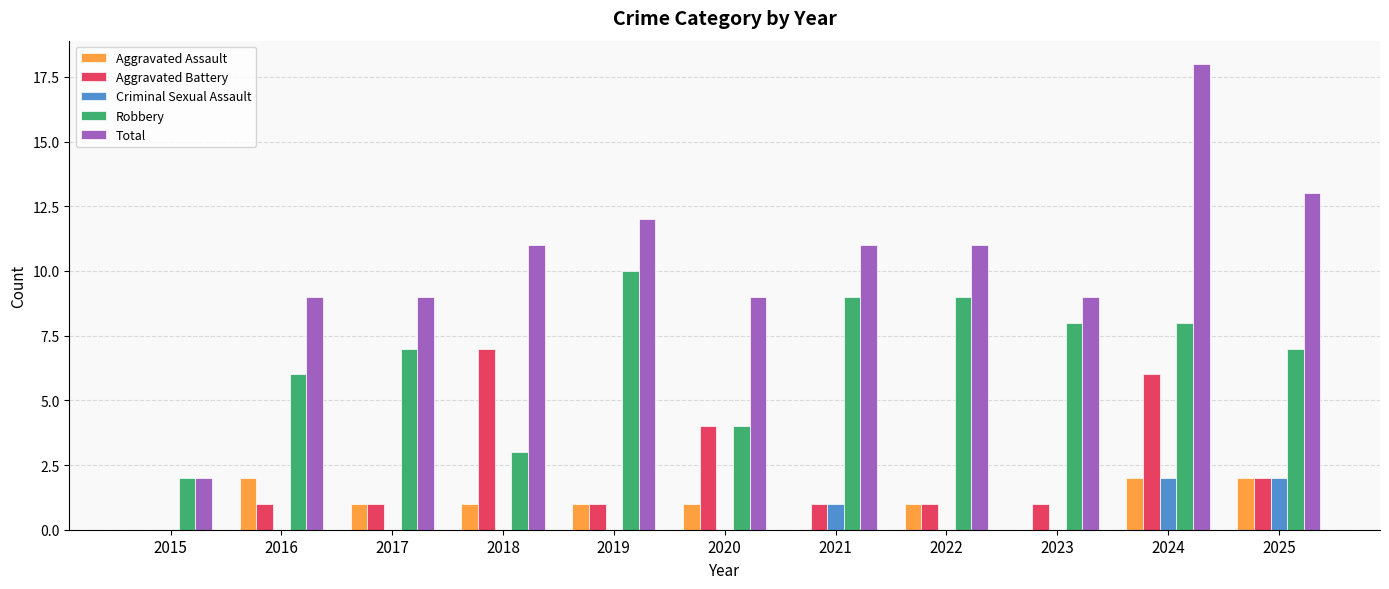

Which series has the largest total across all categories?

Total